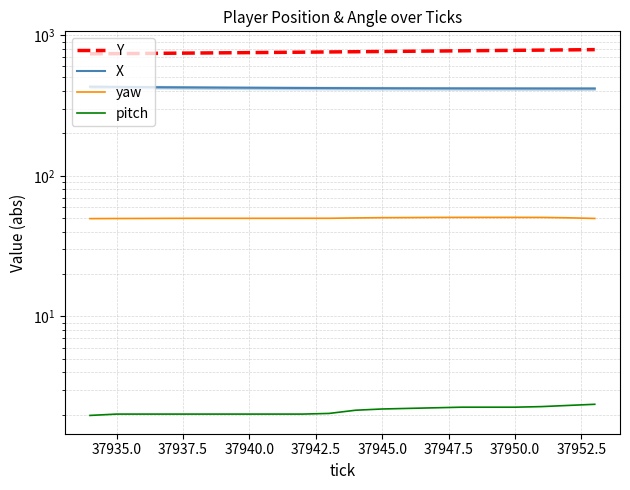

What is the minimum value for pitch?

2.0